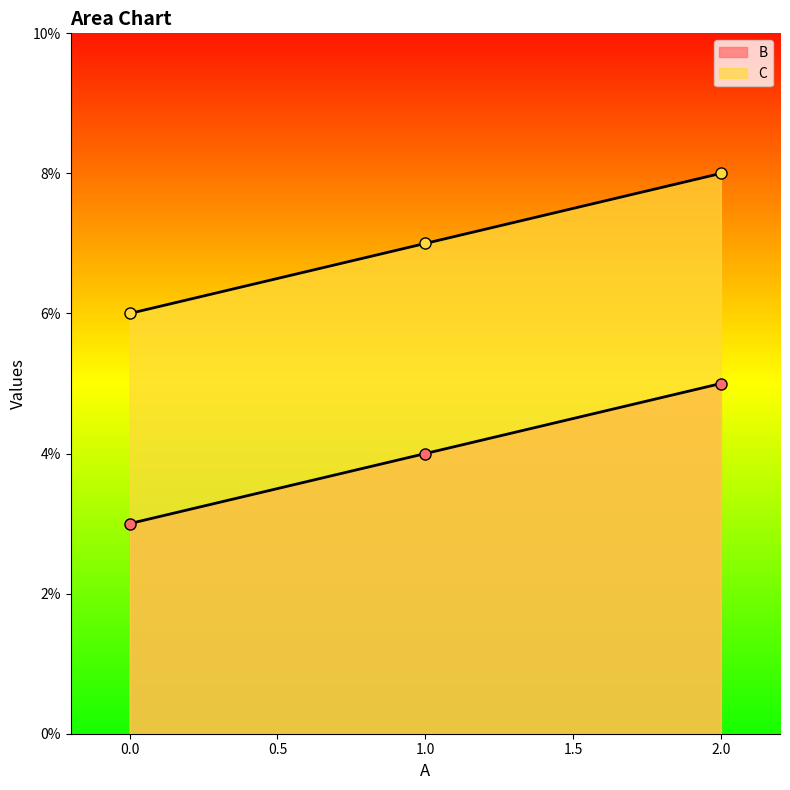

What is the sum of the C values at 0 and 1?

13